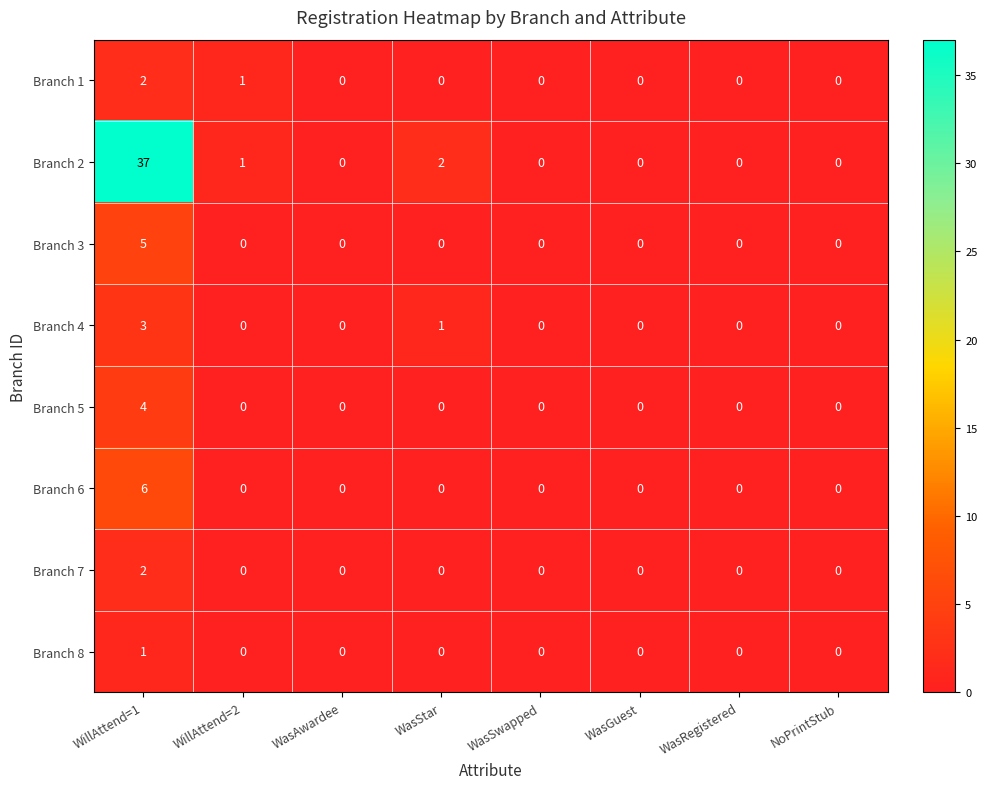

Which series has the largest range (max minus min)?

Branch 2